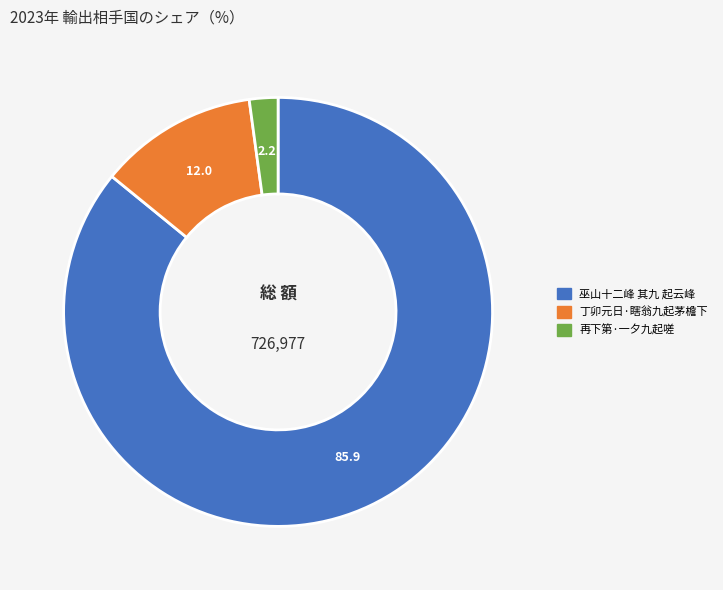

True or false: 巫山十二峰 其九 起云峰 accounts for 86% of the total.

True